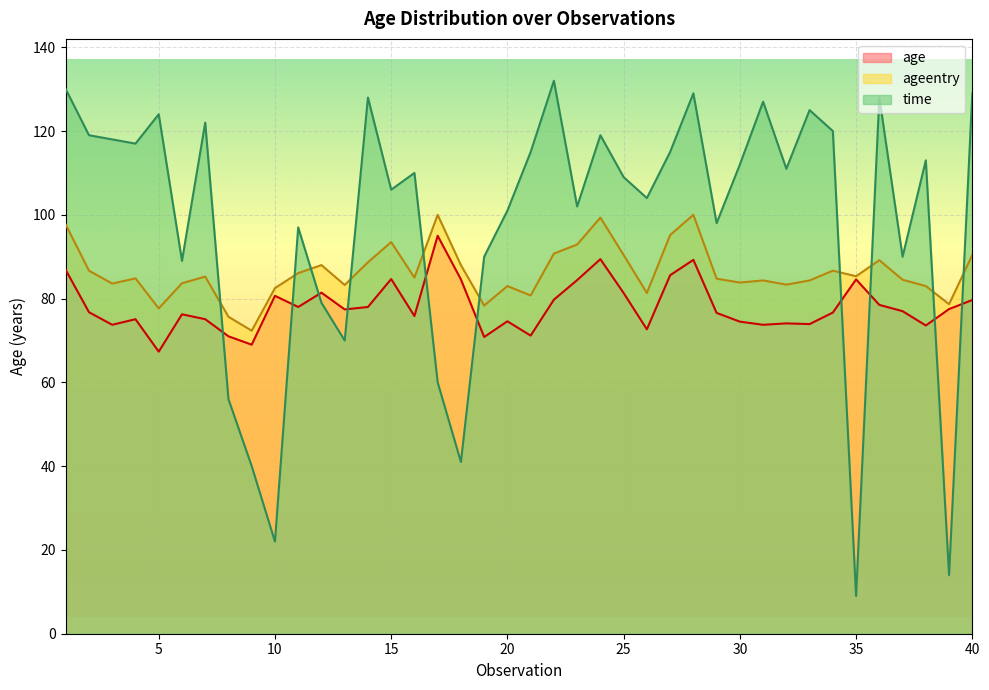

What is the difference between the maximum and minimum values in the avg_age series?

27.7